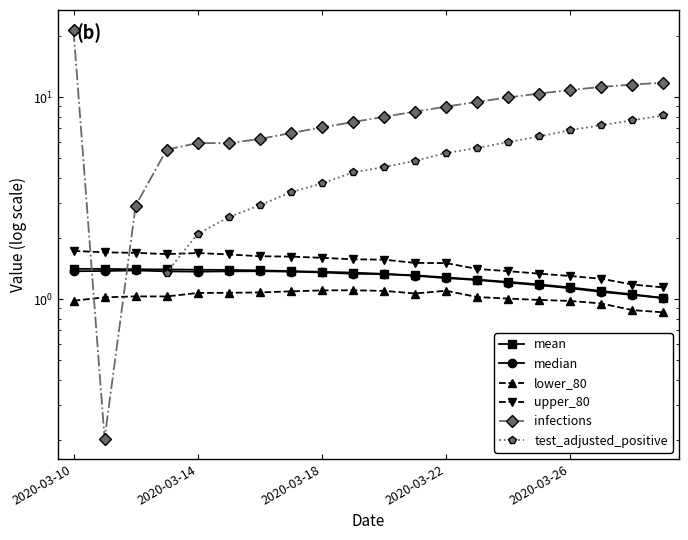

In median, how many points are lower than both neighbors (excluding endpoints)?

1